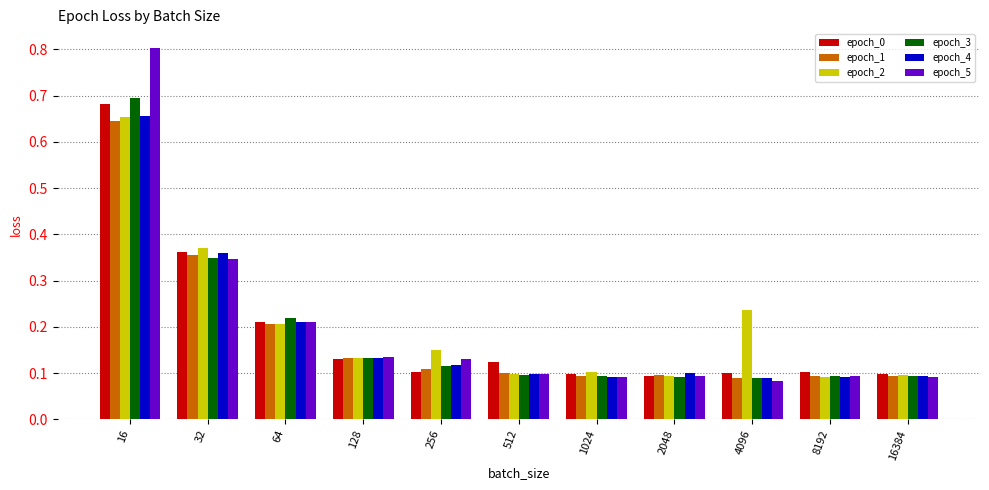

Which series has the widest spread of values?

epoch_5